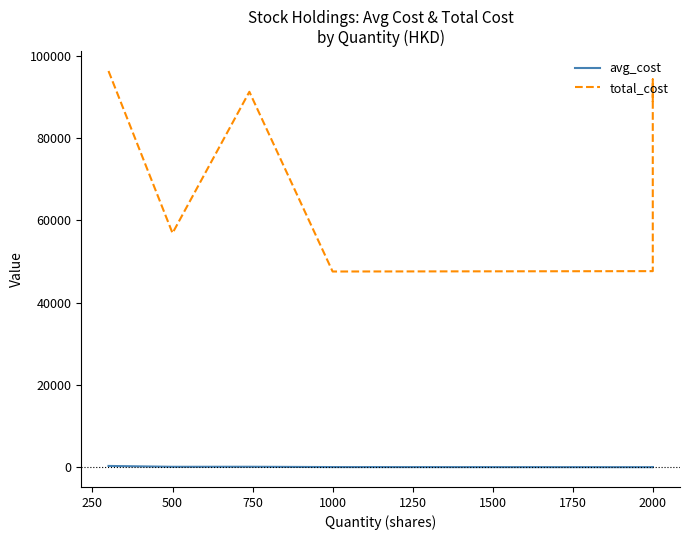

In avg_cost, how many points are higher than both neighbors (excluding endpoints)?

2